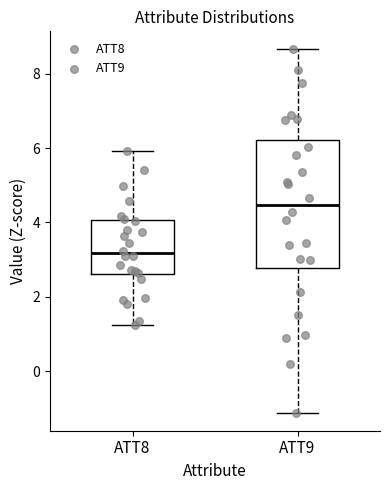

Reading left to right, transcribe this box plot: for each box, give where its median line is, the range the box spans, and where its two whiskers end, as read against the y-axis. The values are not printed on the chart, so give them approximately, as read against the axis.

ATT8: median 3.2, box 2.6 to 4.0, whiskers 1.2 to 6.0
ATT9: median 4.4, box 2.8 to 6.2, whiskers -1.2 to 8.6